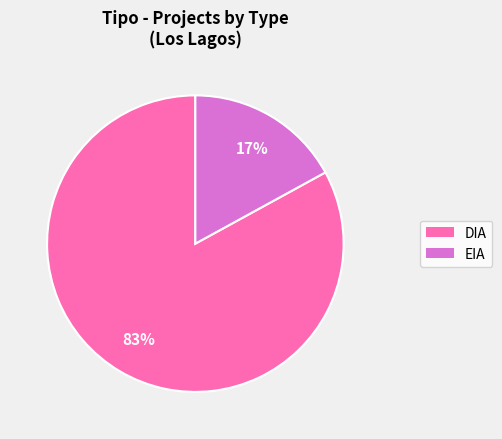

Is it true that EIA is 22% of the pie?

False